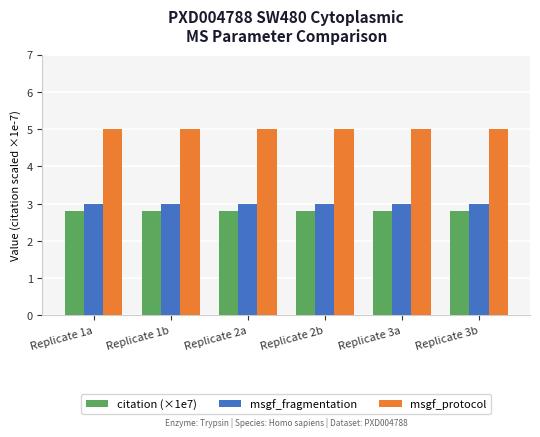

What is the minimum value for msgf_protocol?

5.0